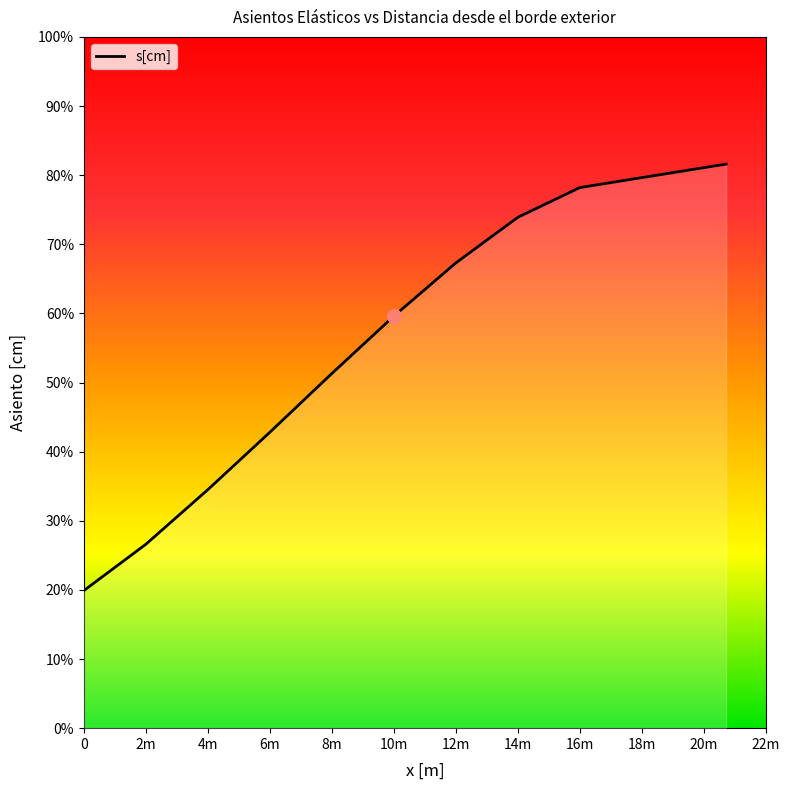

Is this an area chart (filled region under the line)?

Yes